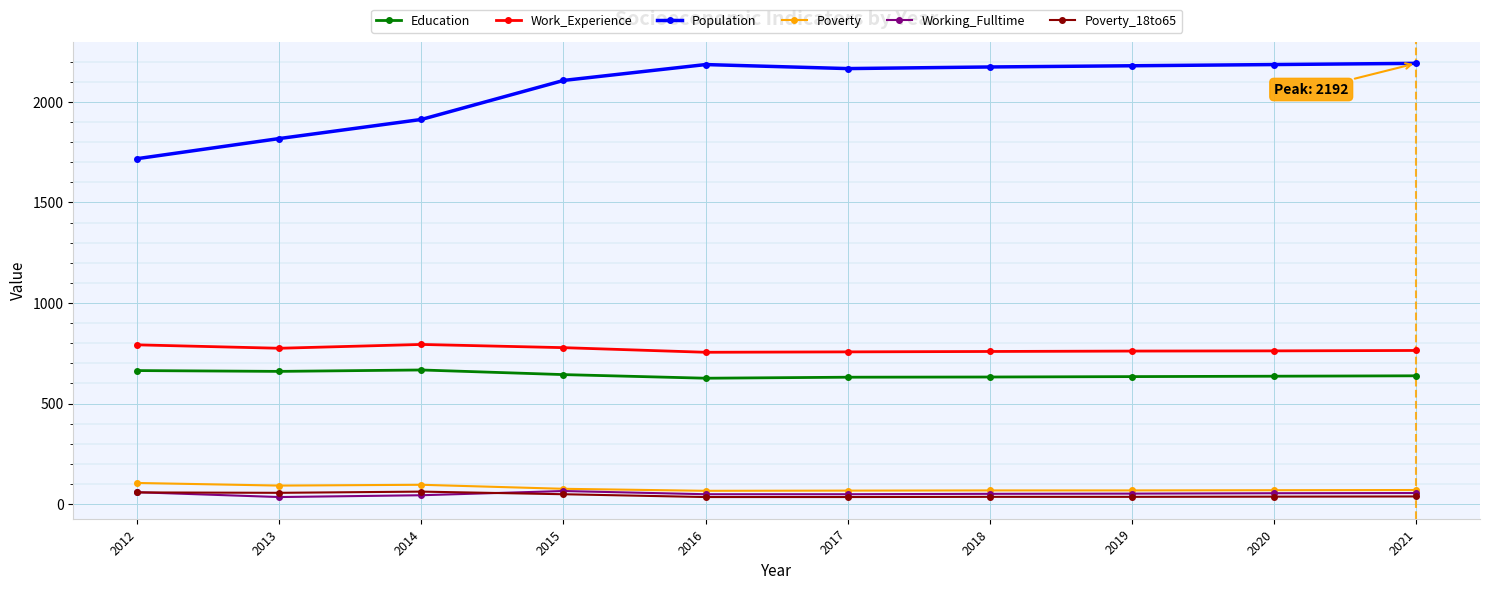

Is this an area chart (filled region under the line)?

No